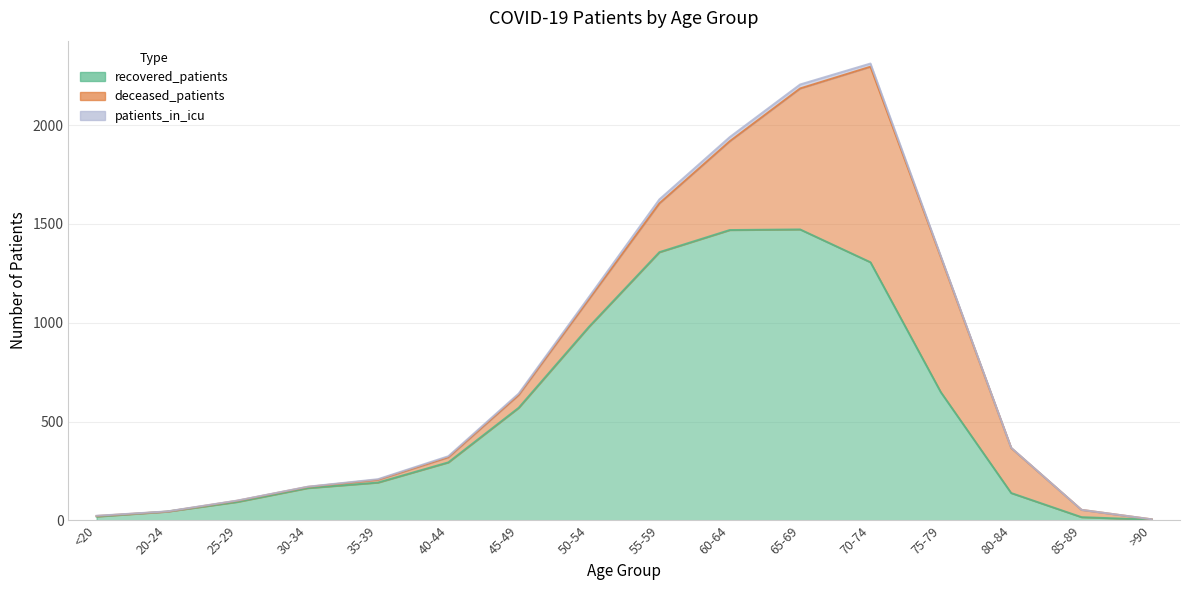

Is the value of patients_in_icu at 25-29 greater than the value of recovered_patients at 20-24?

No